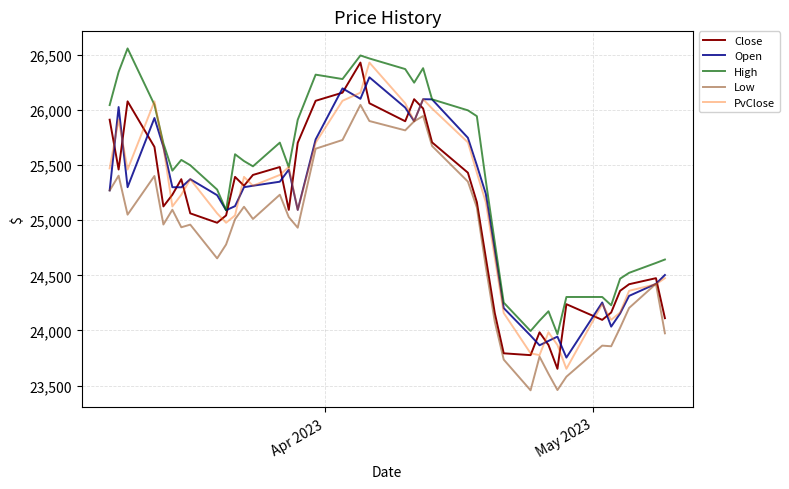

What is the minimum value for PvClose?

23651.8